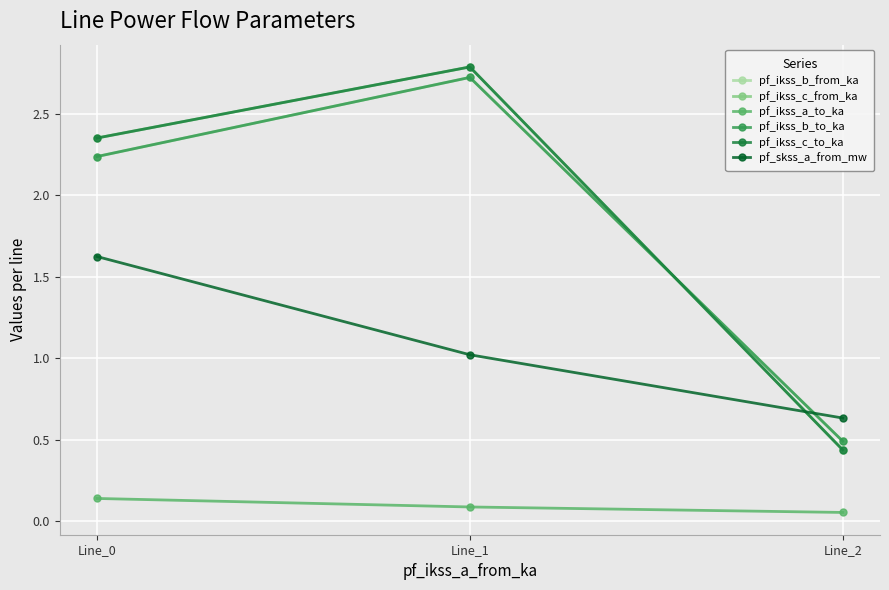

Does the chart have visible grid lines?

Yes